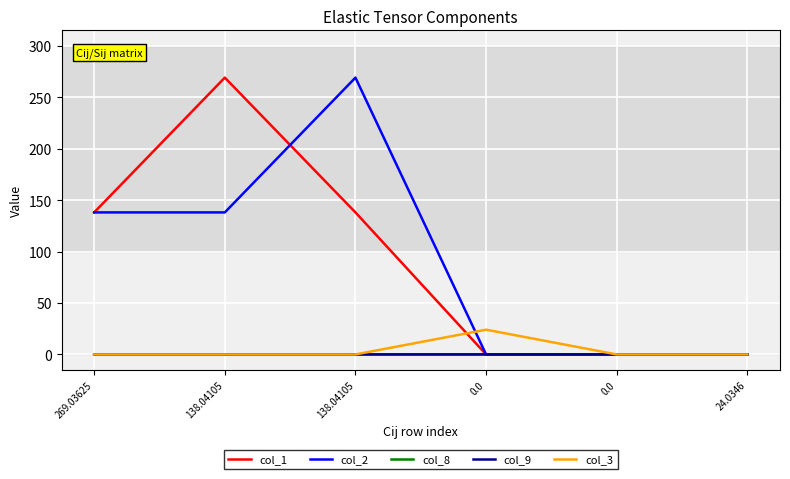

Rank the series at 269.03625 from lowest to highest value.

col_8, col_9, col_3, col_1, col_2